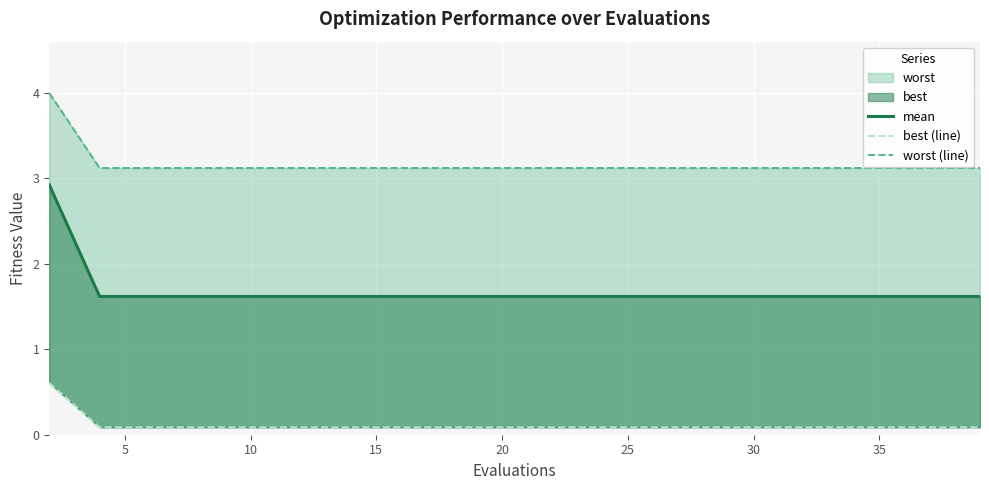

Count the number of categories in the chart.

20